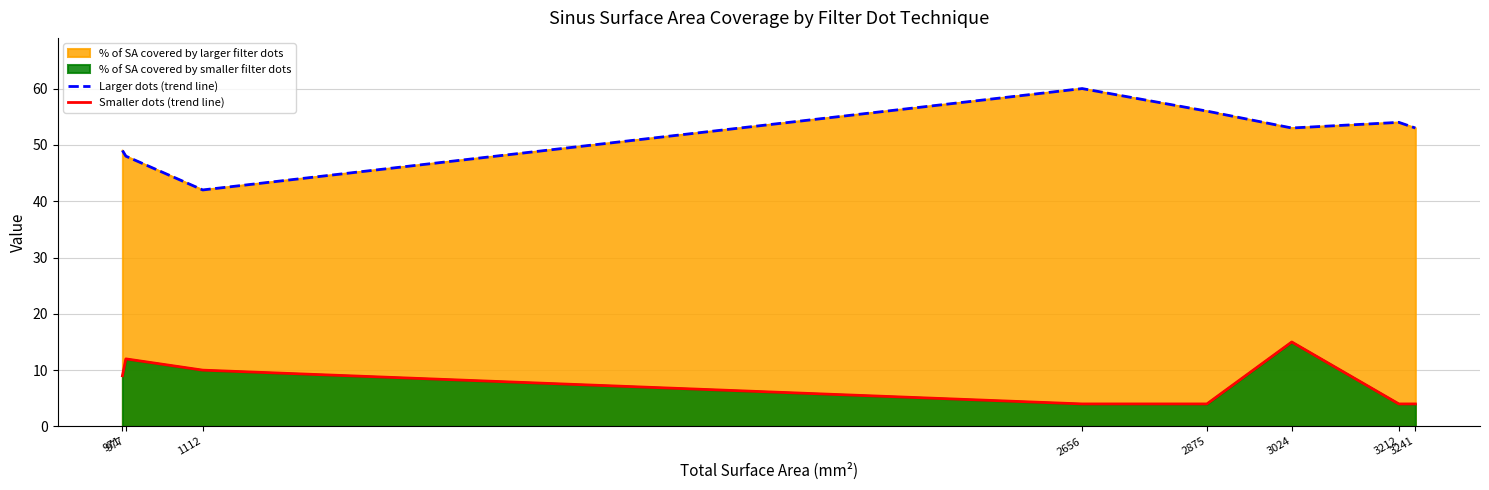

Is it true that Larger dots (trend line) equals 60 at 2656?

True